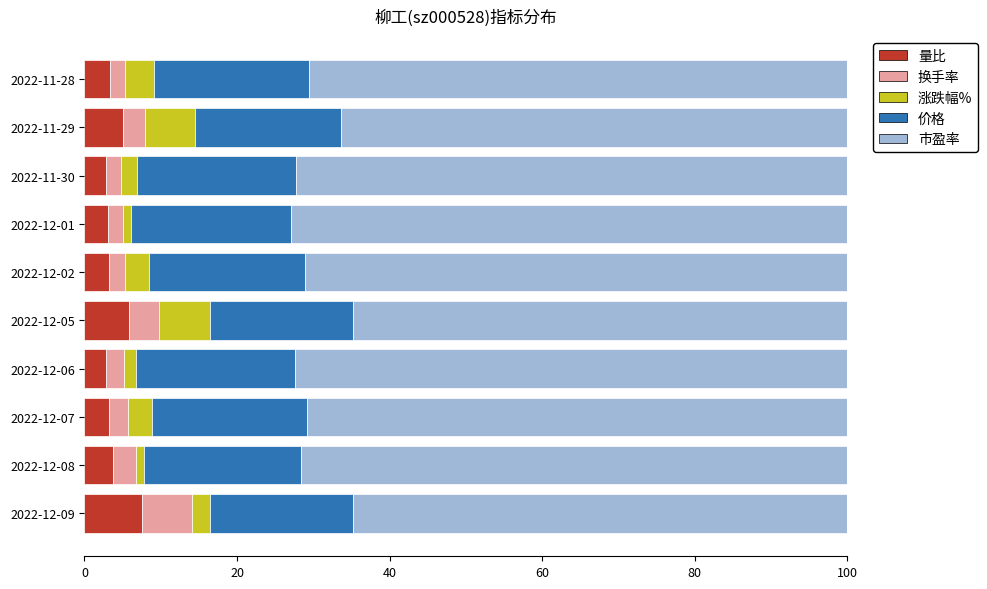

What is the difference between the maximum and minimum values in the 量比 series?

4.7